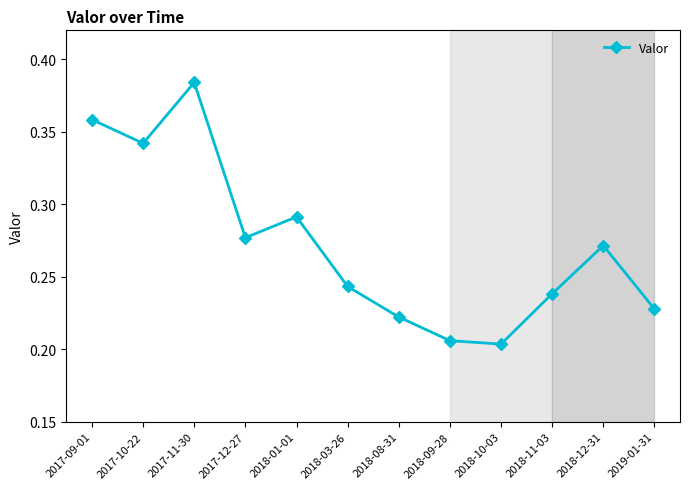

True or false: the data has more than 1 interior local peaks.

True